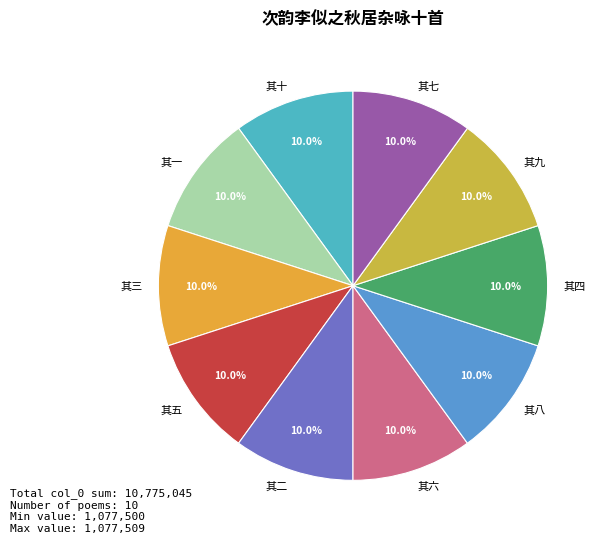

Count the number of slices in the pie.

10